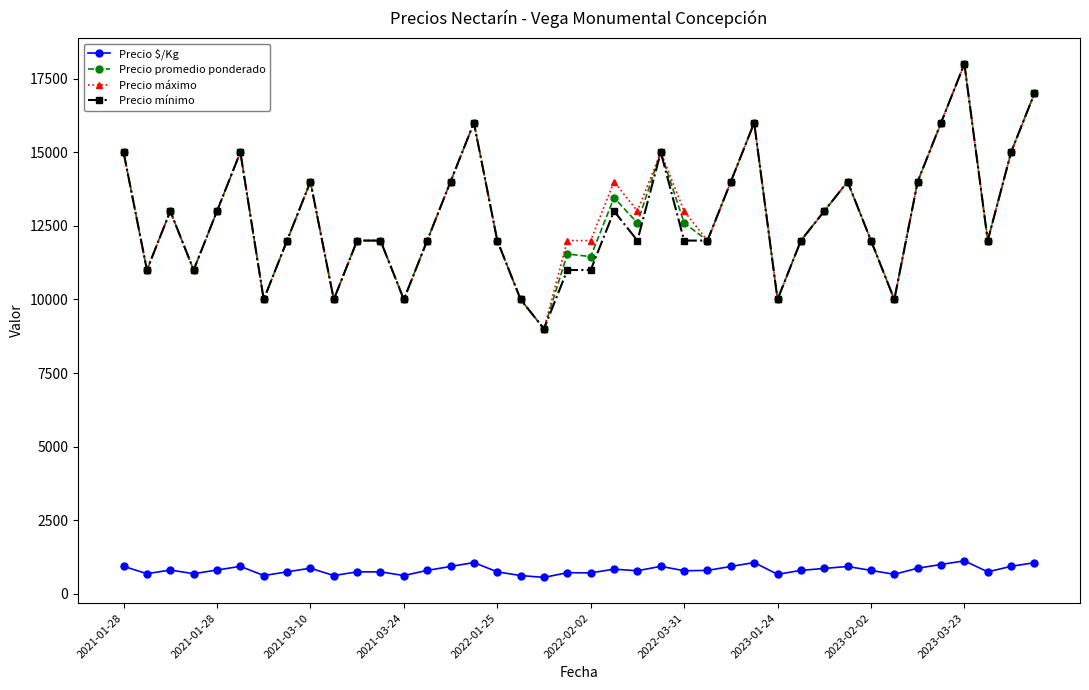

What is the highest value of the Precio máximo series?

18000